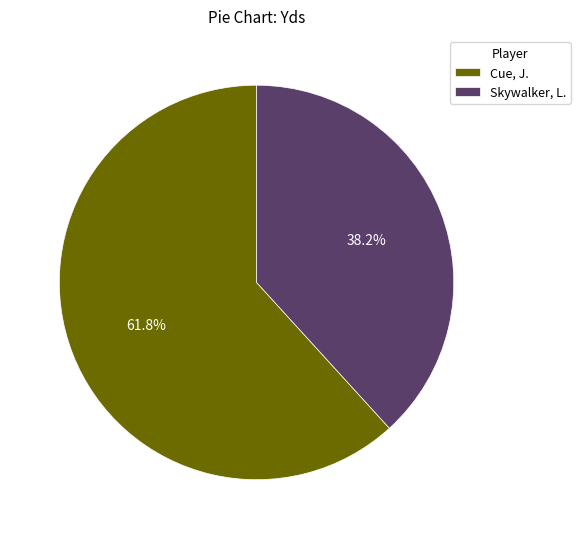

Is the sum of Skywalker, L. and Cue, J. greater than half?

Yes